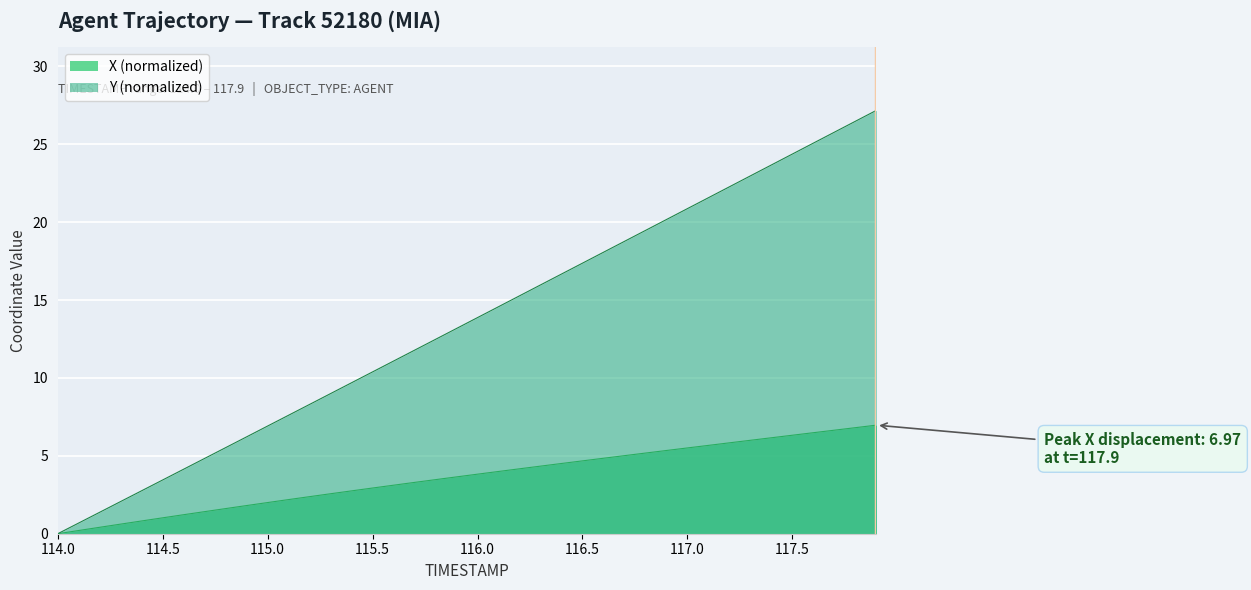

Which series has the largest total across all categories?

Y (normalized)